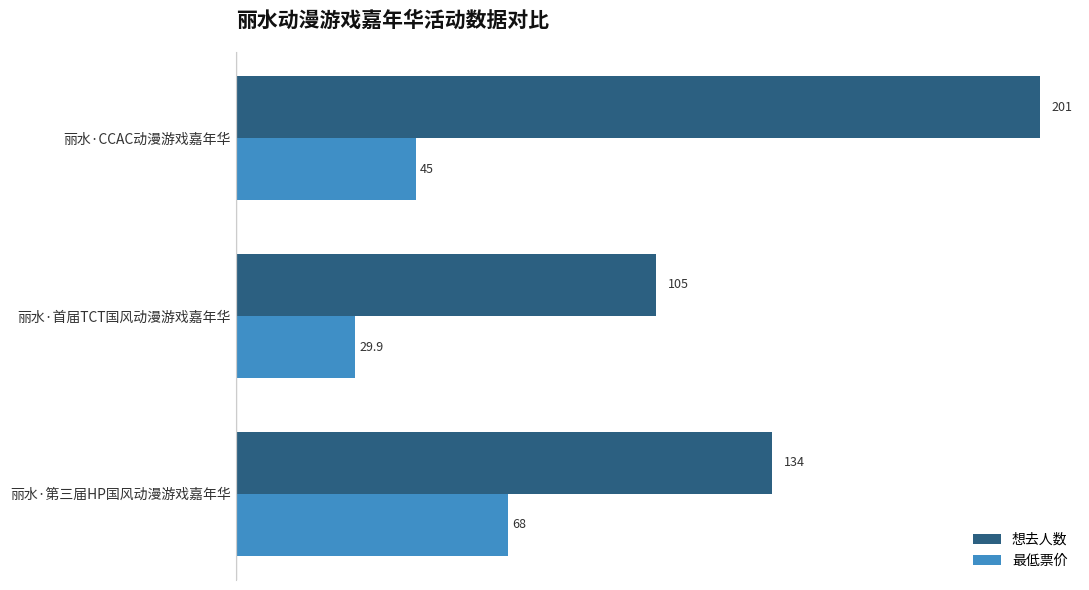

Where is 最低票价 nearest to the value 48?

丽水·CCAC动漫游戏嘉年华